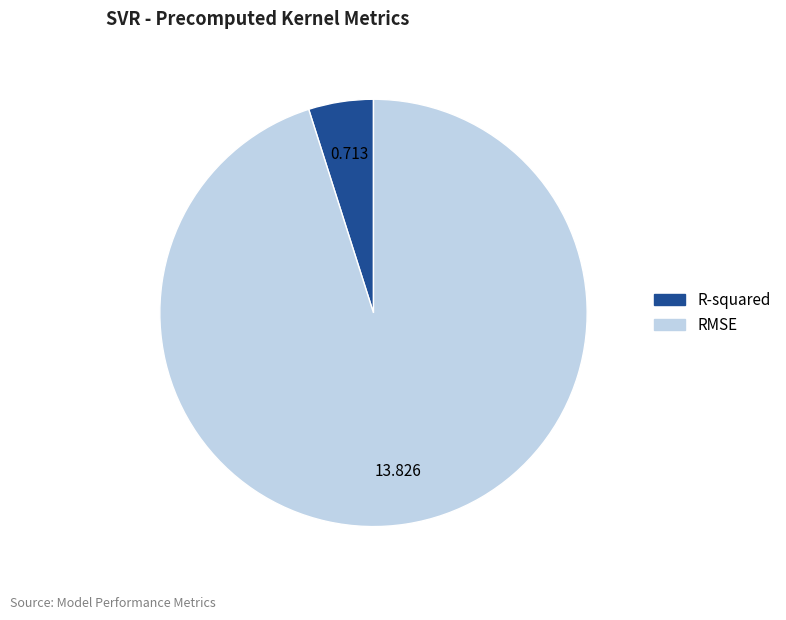

Count the number of slices in the pie.

2